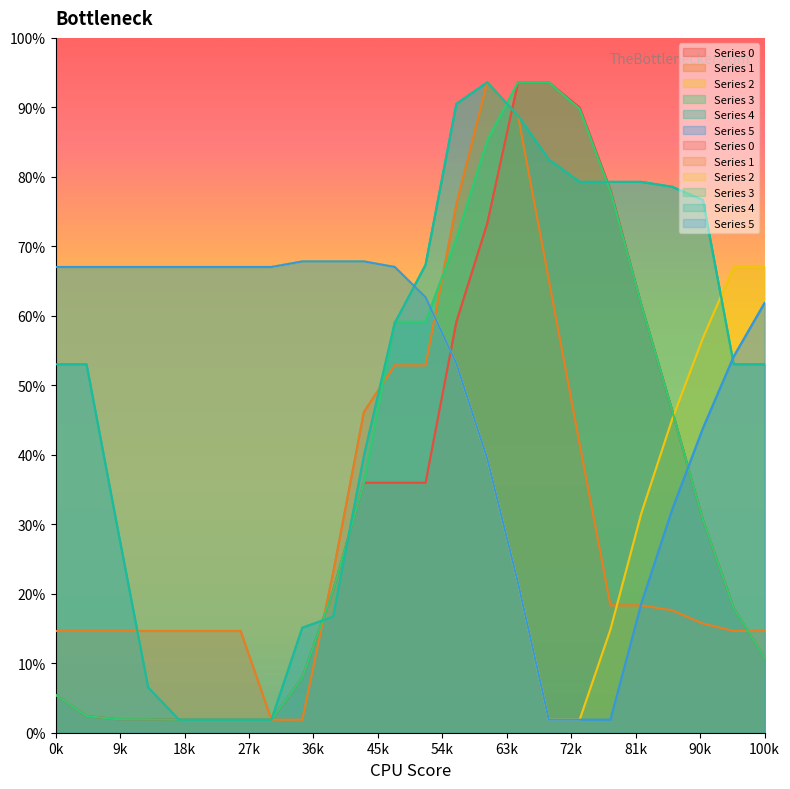

Read the 3 value at 22.

268.9